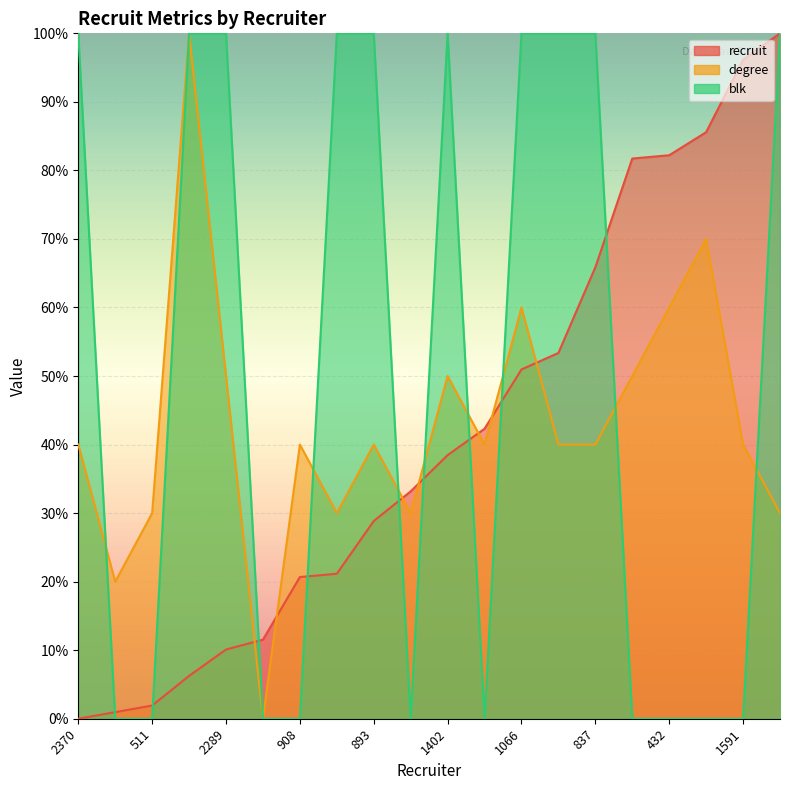

How many intersections are there between blk and recruit?

9